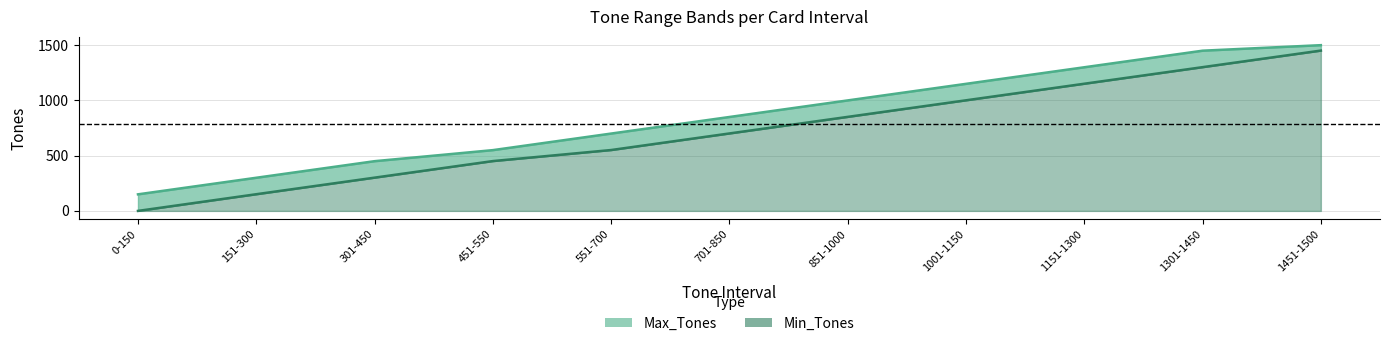

List the labels in order of Max_Tones value, largest first.

1451-1500, 1301-1450, 1151-1300, 1001-1150, 851-1000, 701-850, 551-700, 451-550, 301-450, 151-300, 0-150